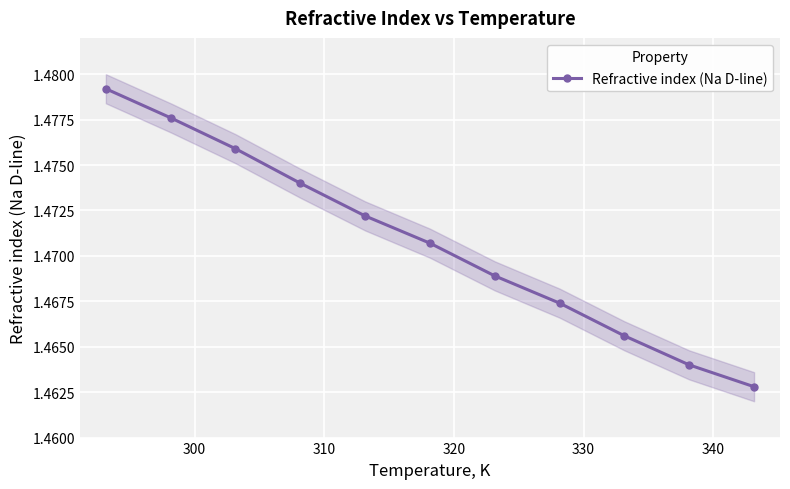

How many lines are shown in the chart?

1